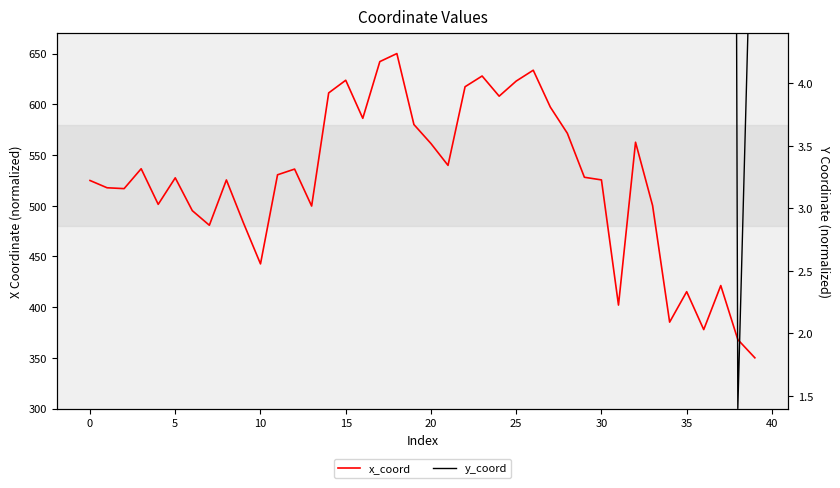

True or false: y_coord and x_coord intersect in this chart.

False